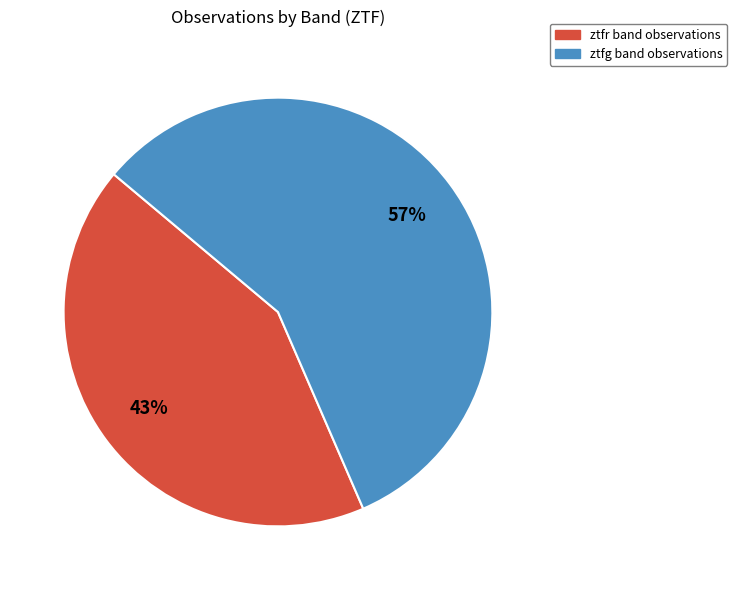

Do ztfr and ztfg together represent more than half of the pie?

Yes